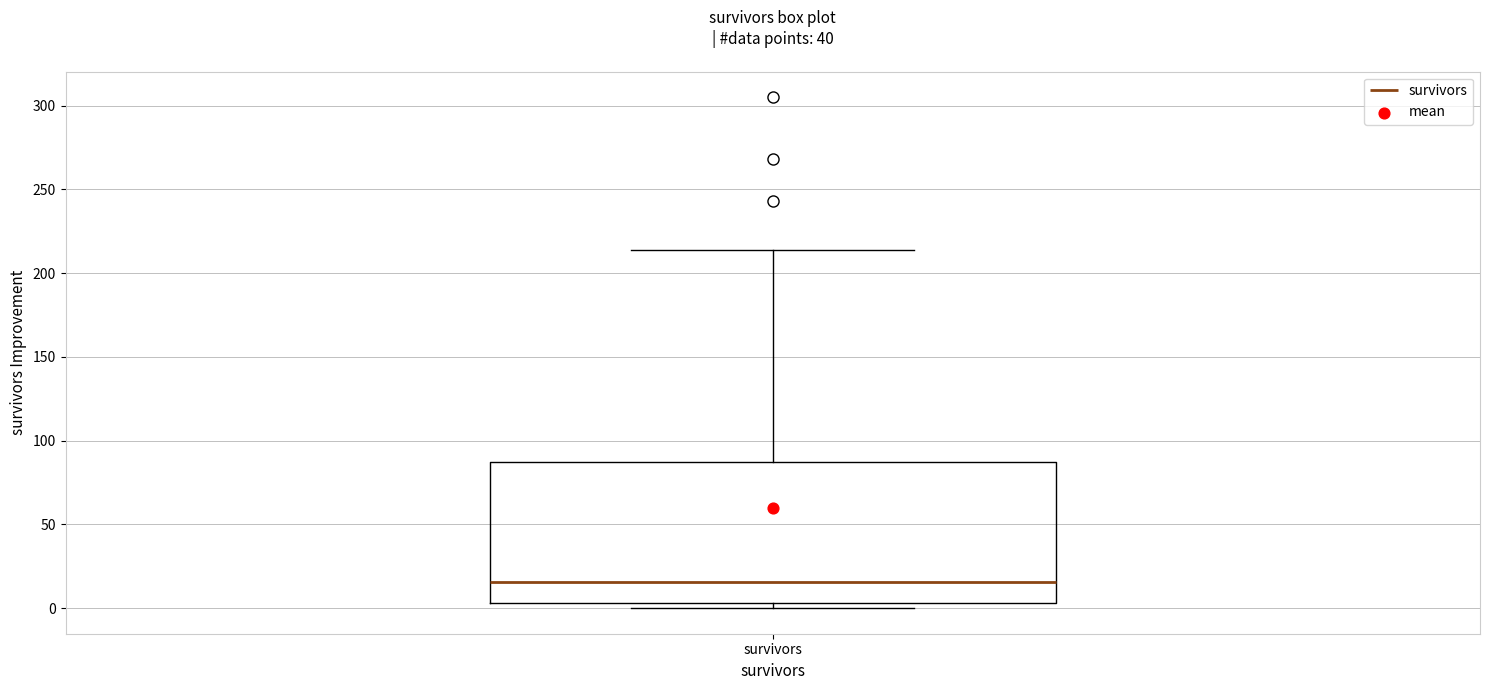

Read this box plot against the y-axis: the position of the median line, the range covered by the box, and the ends of both whiskers. The values are not printed on the chart, so give them approximately, as read against the axis.

median 15, box 5 to 90, whiskers 0 to 215